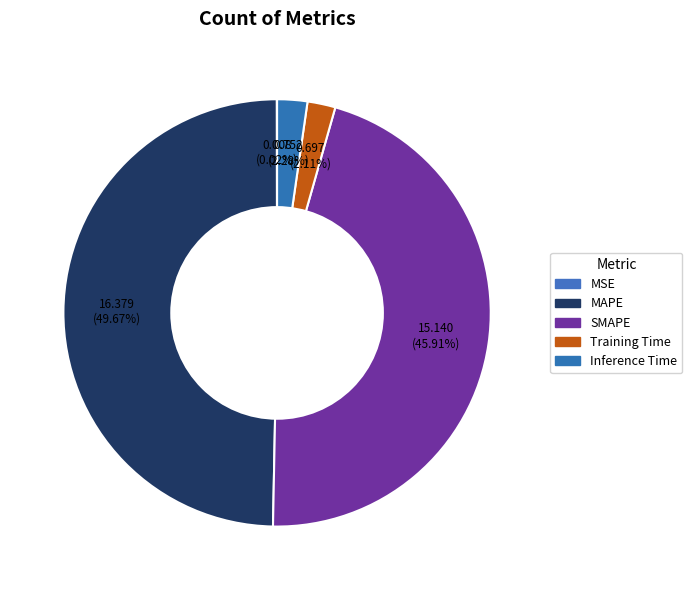

To the nearest percent, what is the difference between the largest and smallest slice percentages?

50%